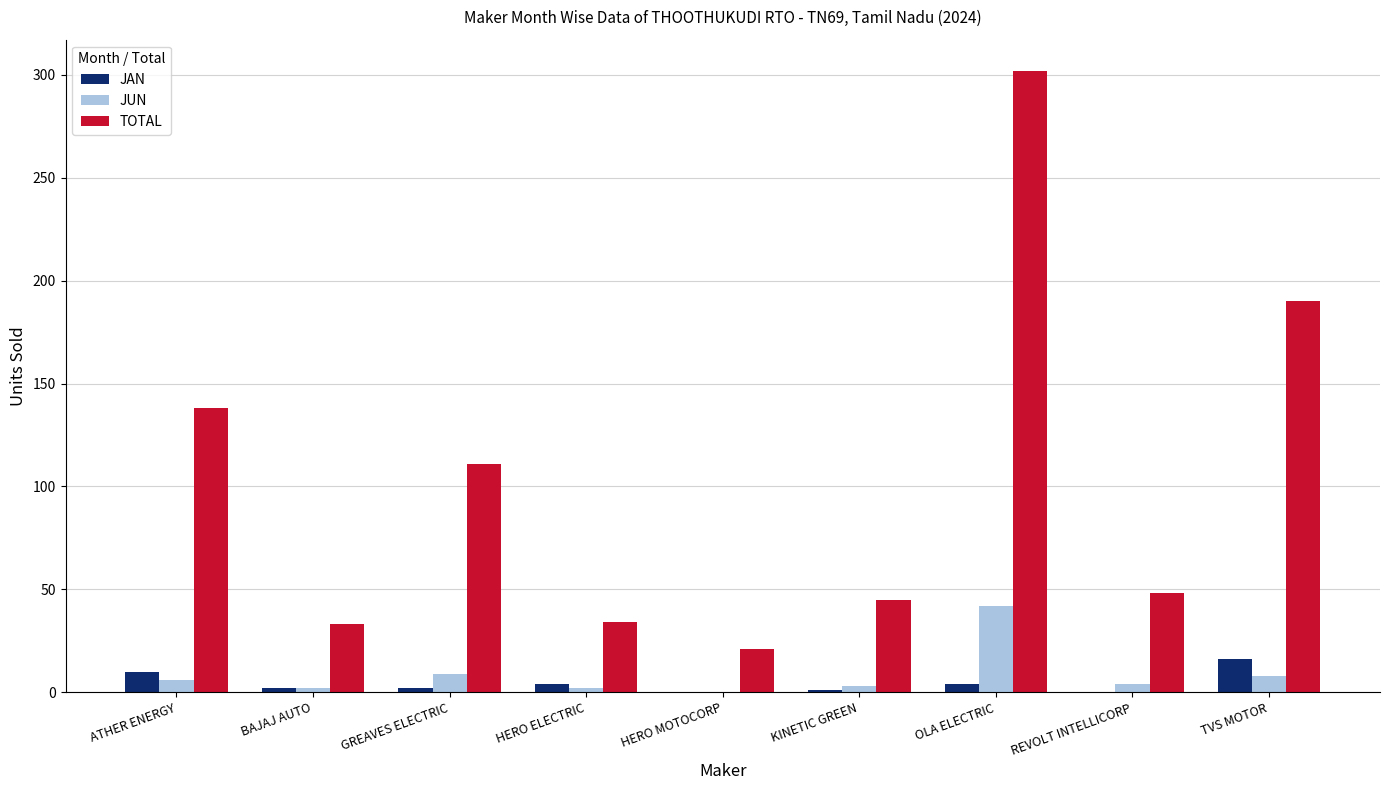

The value of JAN at HERO MOTOCORP is 0. True or false?

True